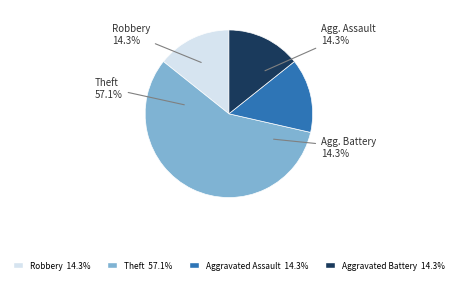

True or false: Aggravated Assault accounts for 1% of the total.

False